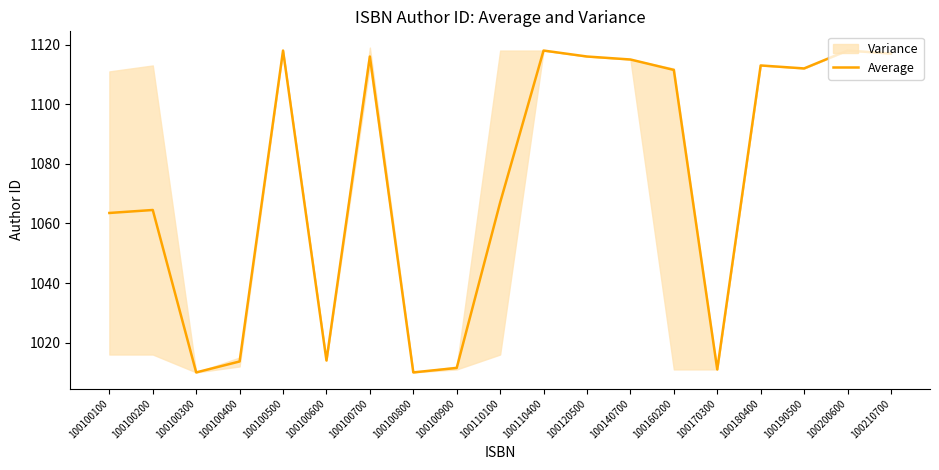

What is the maximum value shown in the chart?

1118.0